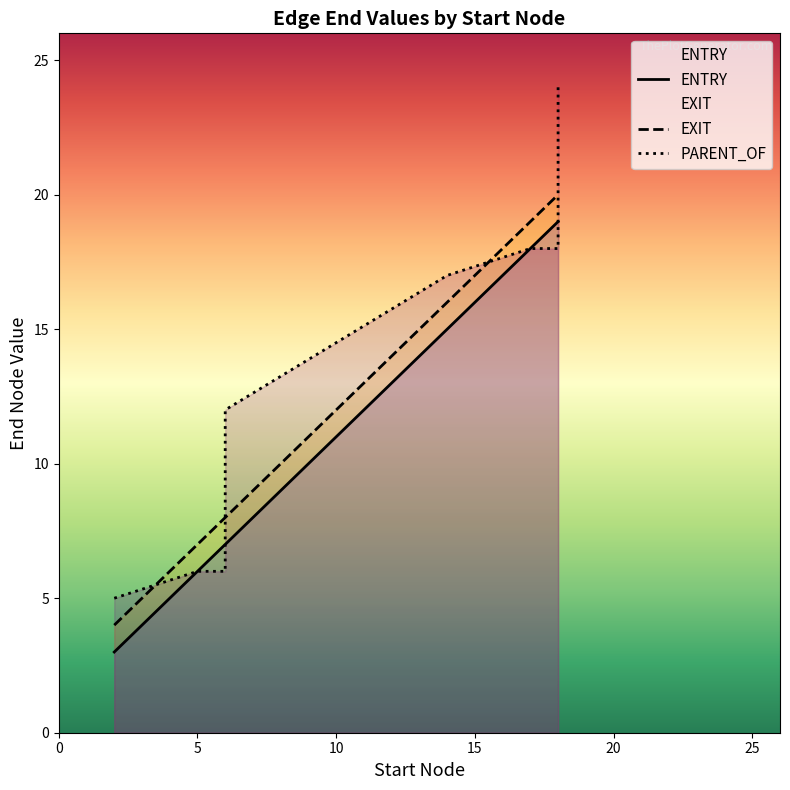

What is the highest value of the EXIT series?

20